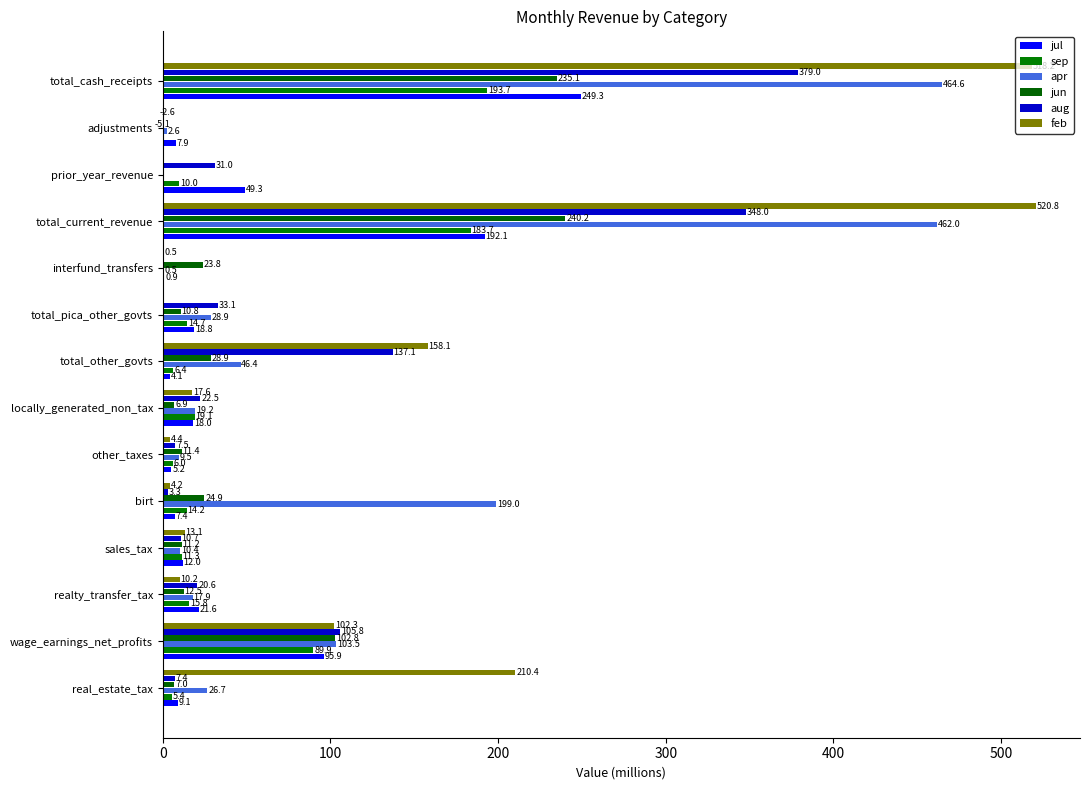

What position from the left is prior_year_revenue?

12